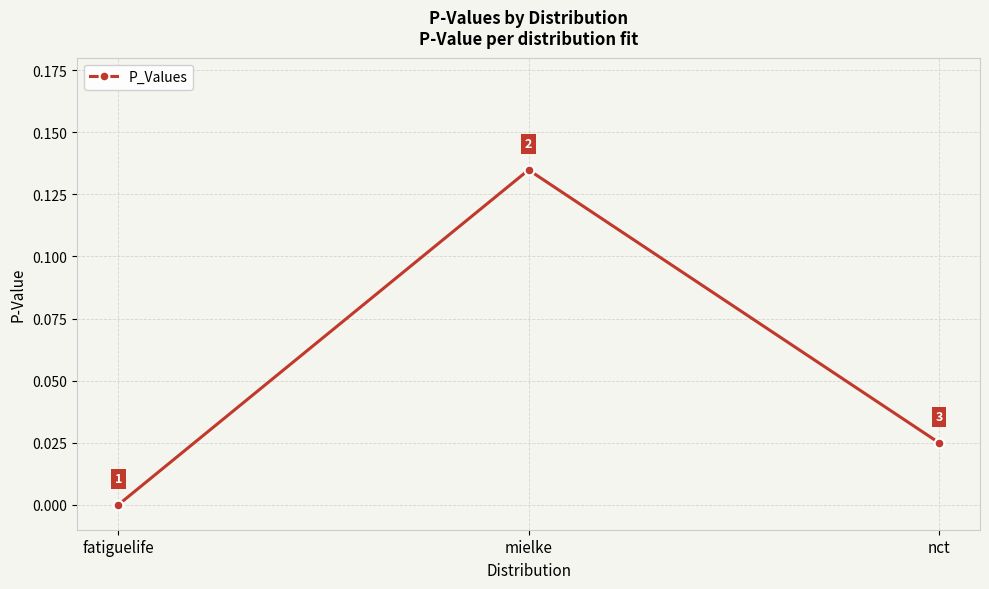

The chart shows a value of 0.0 at fatiguelife. True or false?

True